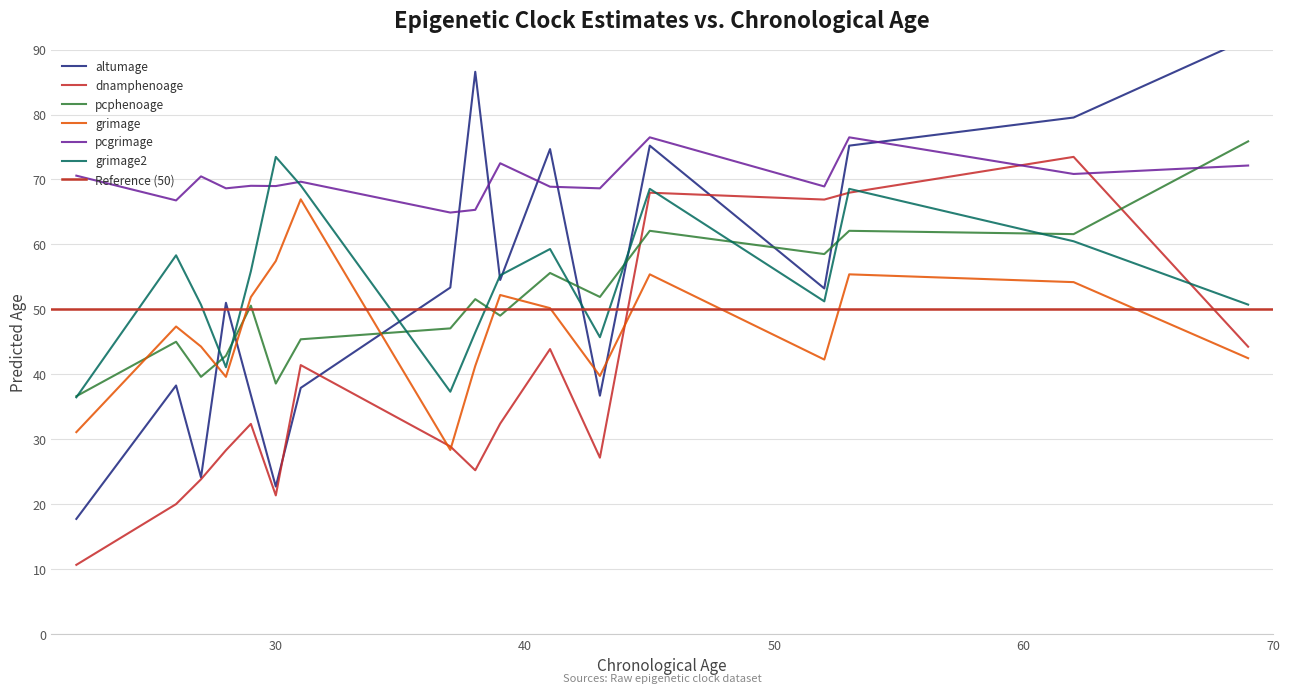

What is the average value of the dnamphenoage series?

38.6